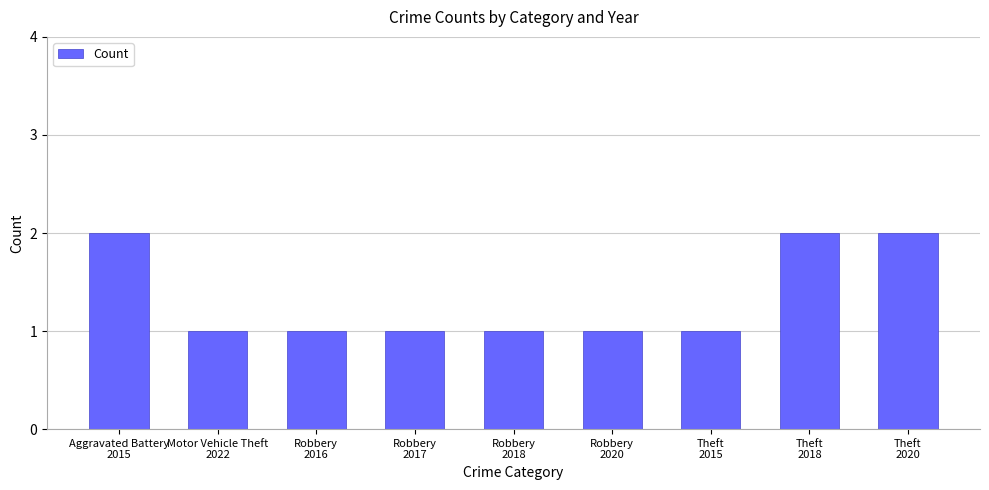

What is the ratio of the value at Theft
2020 to the value at Aggravated Battery
2015?

1.0